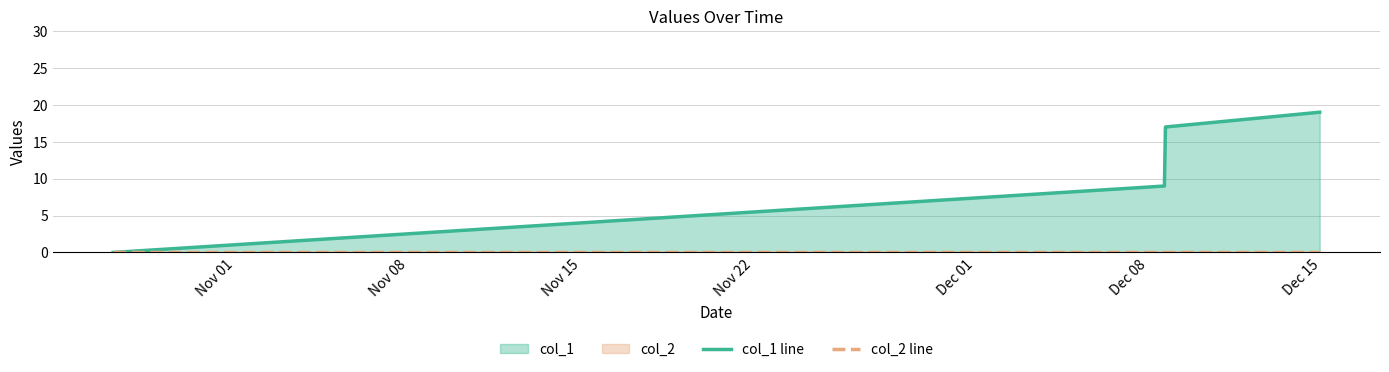

Count the number of data series in this chart.

2